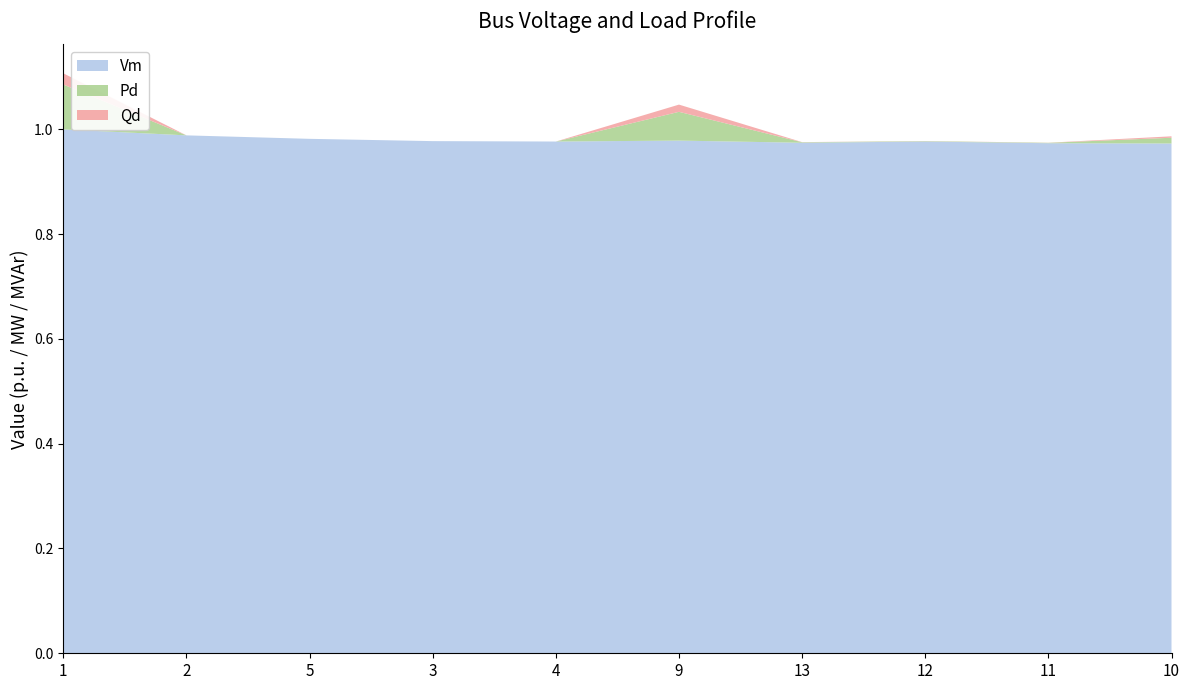

Reading left to right, what are all the values shown in this chart?

Vm: 1.0	1.0	1.0	1.0	1.0	1.0	1.0	1.0	1.0	1.0
Pd: 0.1	0.0	0.0	0.0	0.0	0.1	0.0	0.0	0.0	0.0
Qd: 0.0	0.0	0.0	0.0	0.0	0.0	0.0	0.0	0.0	0.0